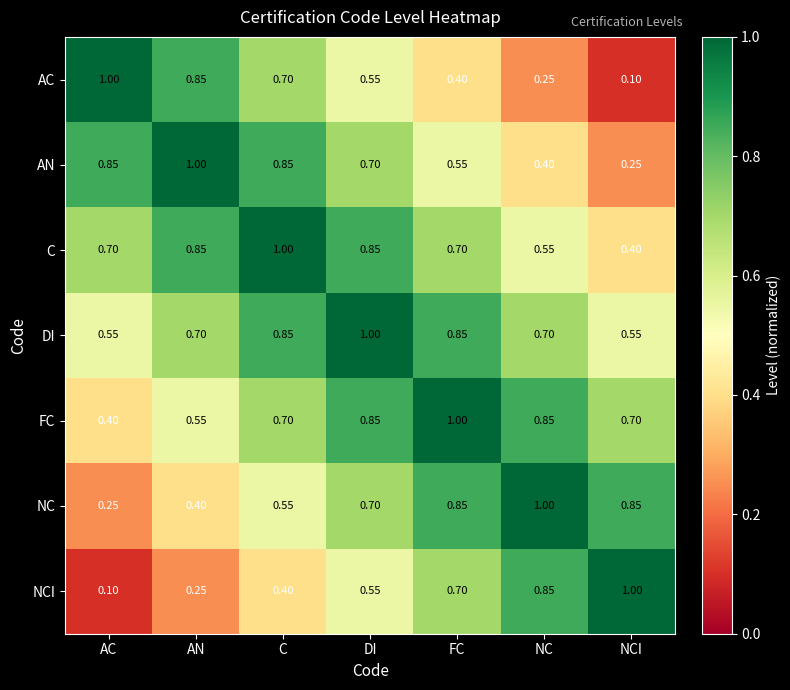

Where is FC nearest to the value 0?

AC